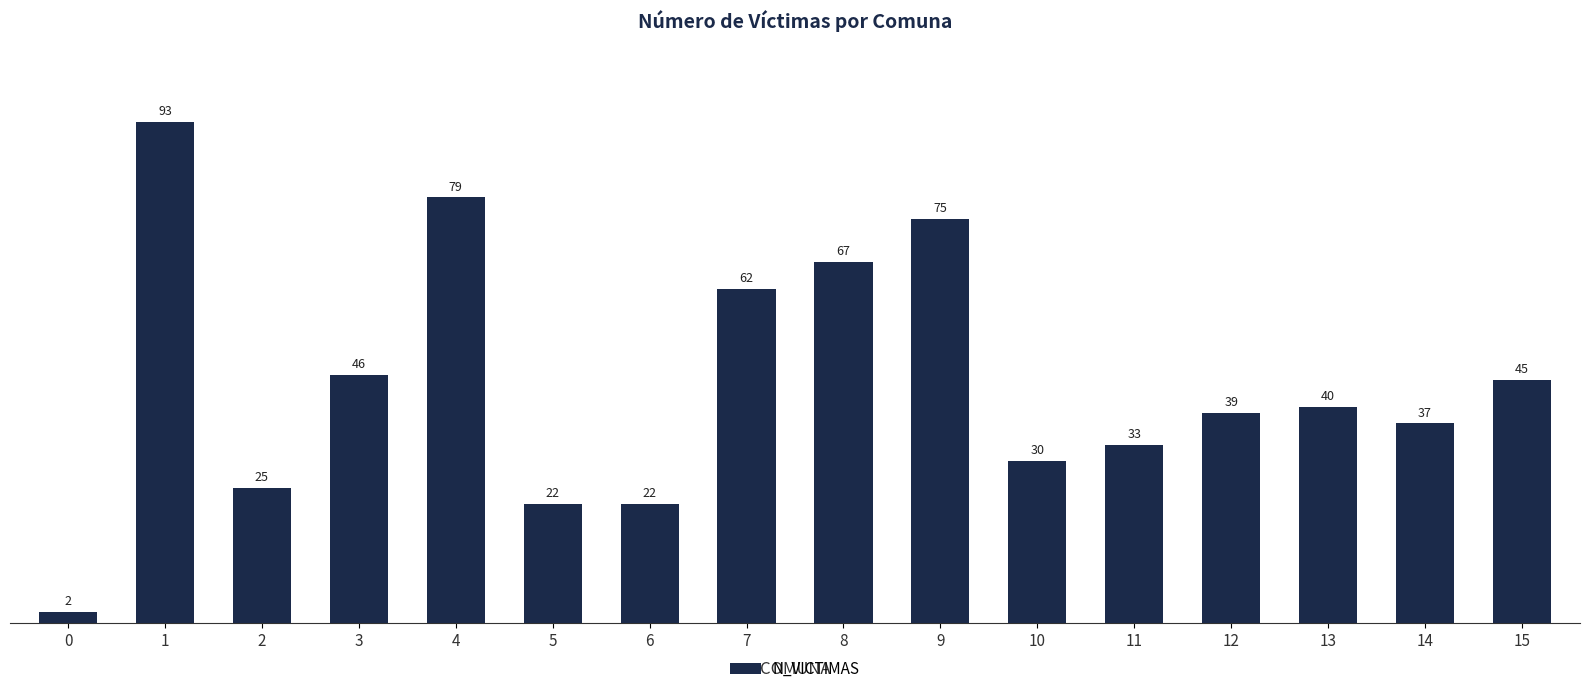

What is the value of the 11th bar from the left?

30